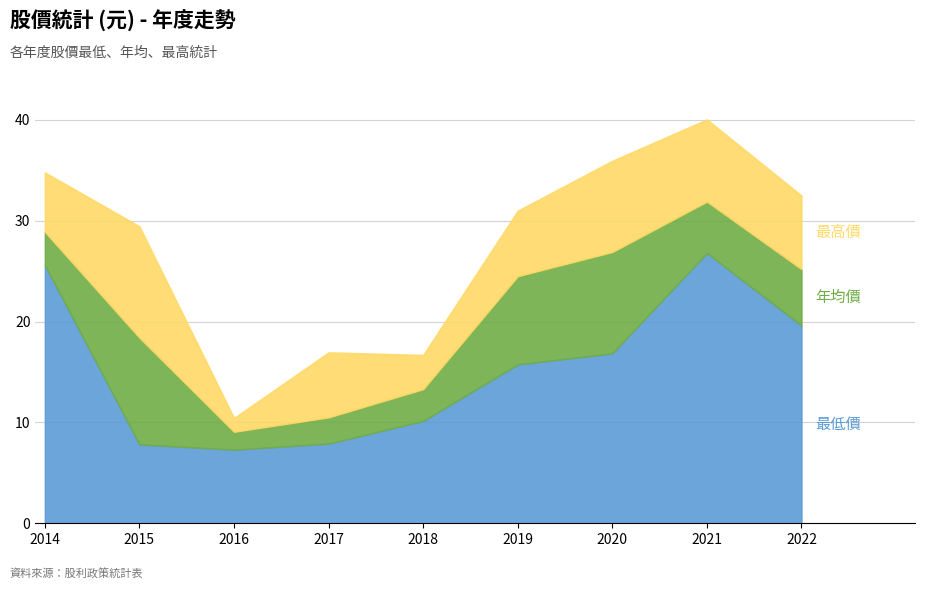

At which category is the sum across all series the highest?

2021